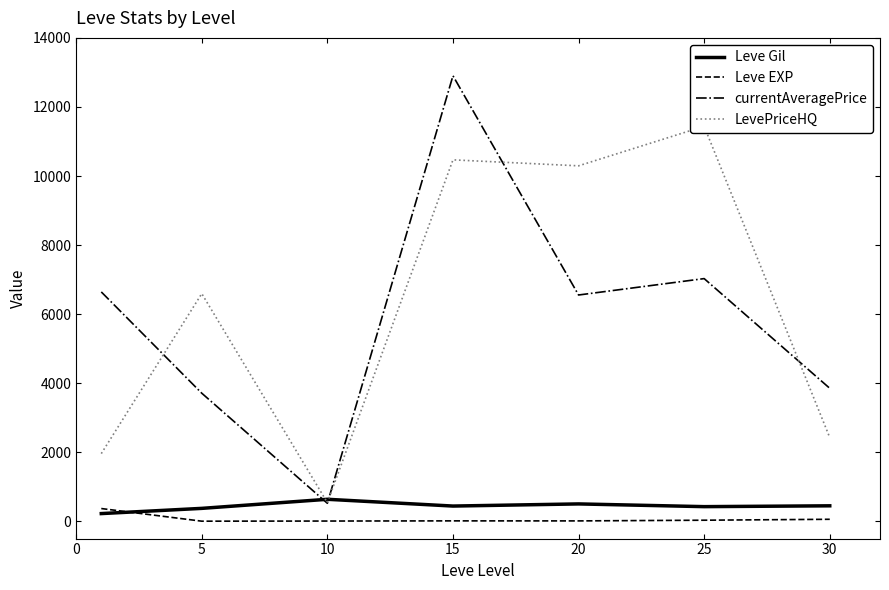

How many lines are shown in the chart?

4